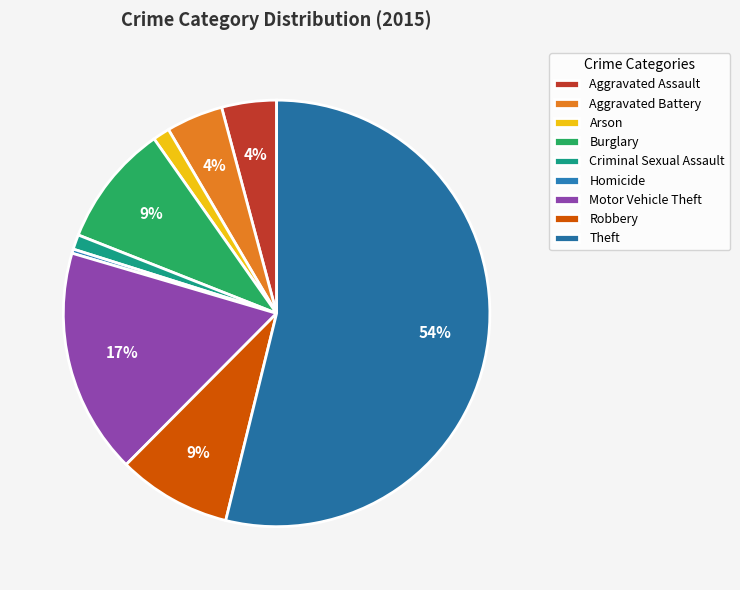

Count the number of slices in the pie.

9